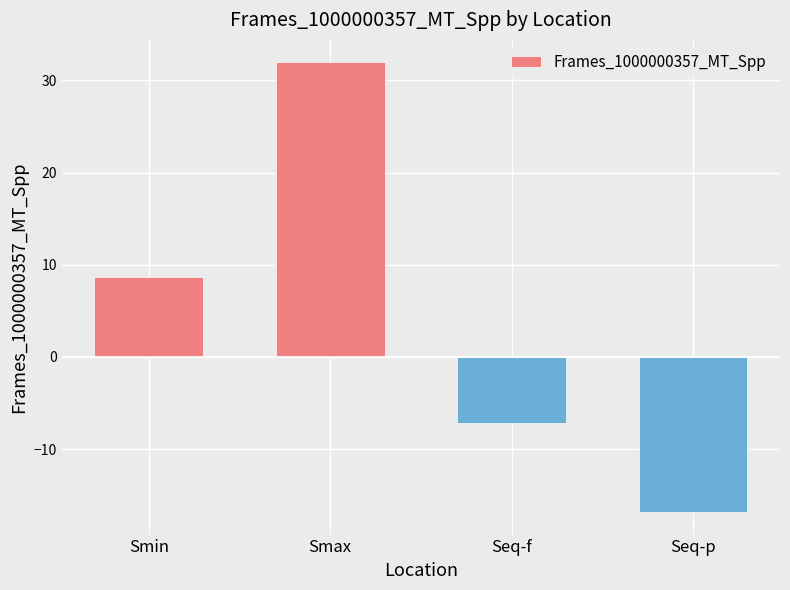

Reading right to left, list all the values displayed in this chart.

Seq-p=-16.8	Seq-f=-7.1	Smax=31.9	Smin=8.7